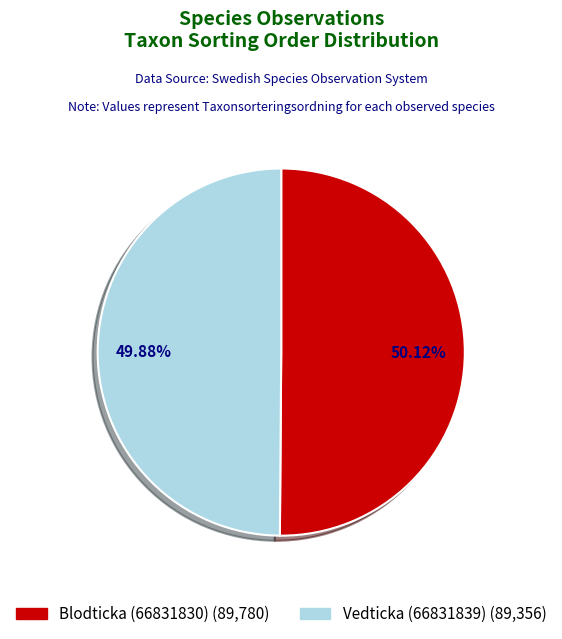

What is the total percentage of Blodticka (66831830) and Vedticka (66831839)?

100.0%